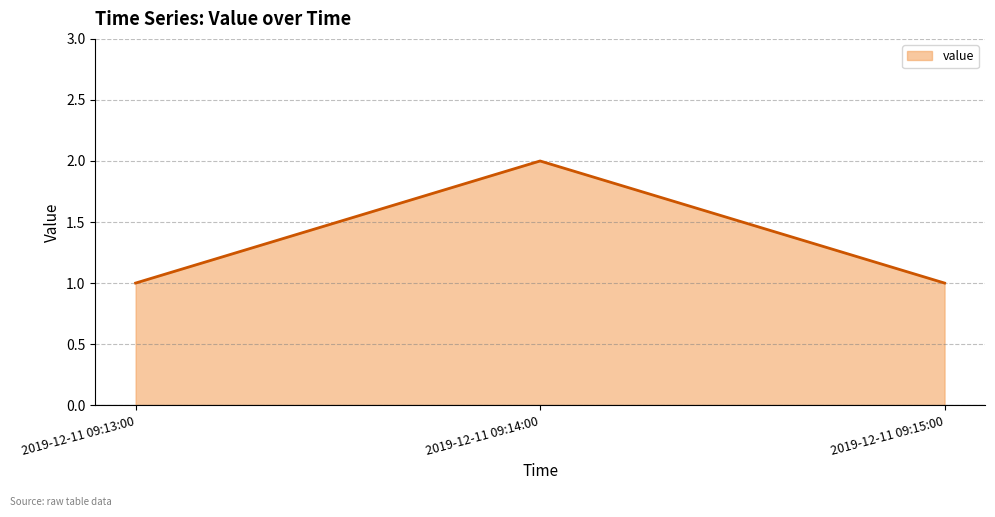

Reading left to right, extract all data points from this chart.

1	2	1